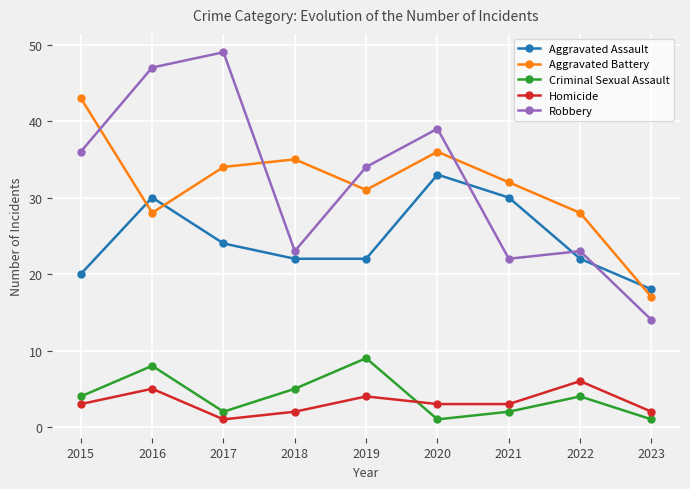

Reading left to right, extract all data points from this chart.

Aggravated Assault: 2015=20	2016=30	2017=24	2018=22	2019=22	2020=33	2021=30	2022=22	2023=18
Aggravated Battery: 2015=43	2016=28	2017=34	2018=35	2019=31	2020=36	2021=32	2022=28	2023=17
Criminal Sexual Assault: 2015=4	2016=8	2017=2	2018=5	2019=9	2020=1	2021=2	2022=4	2023=1
Homicide: 2015=3	2016=5	2017=1	2018=2	2019=4	2020=3	2021=3	2022=6	2023=2
Robbery: 2015=36	2016=47	2017=49	2018=23	2019=34	2020=39	2021=22	2022=23	2023=14